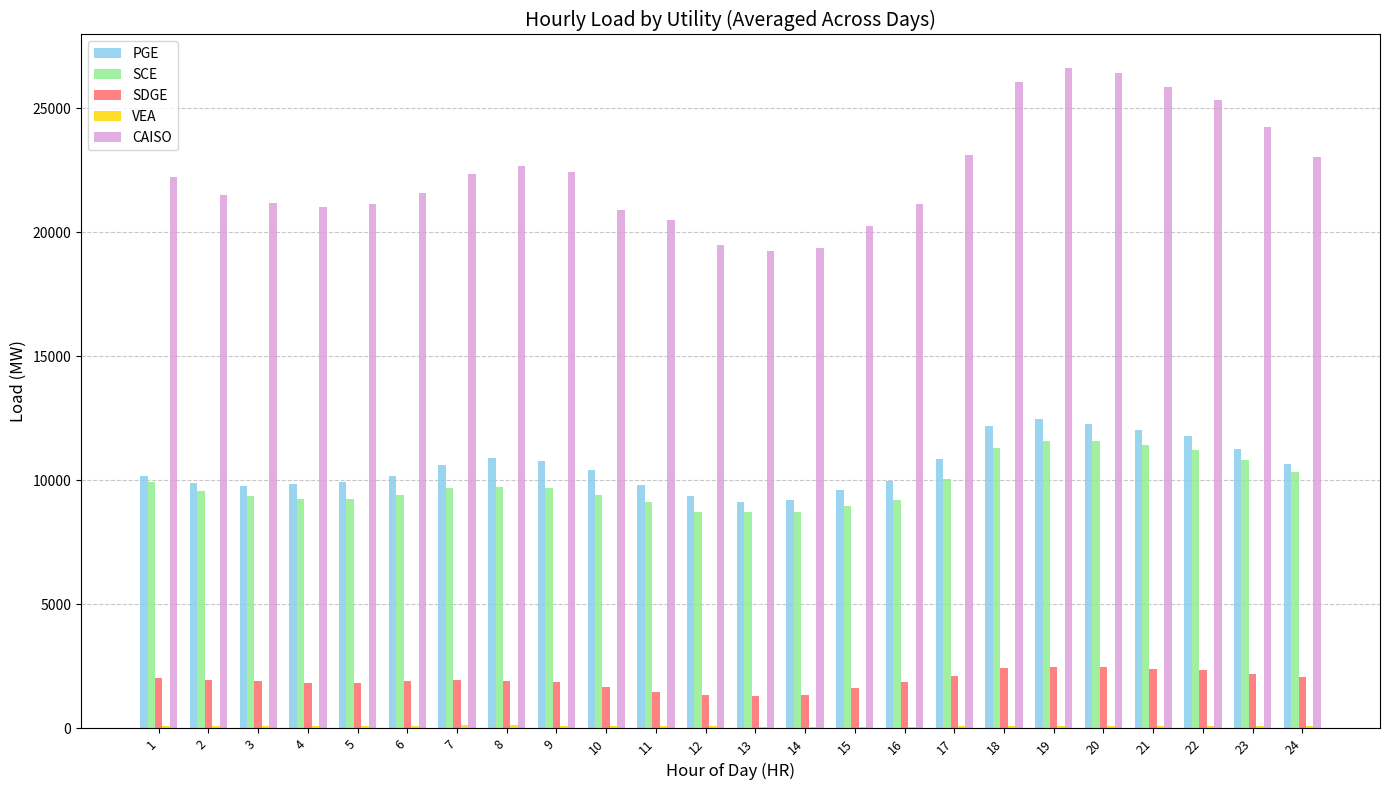

Is it true that SDGE equals 610.0 at 16?

False